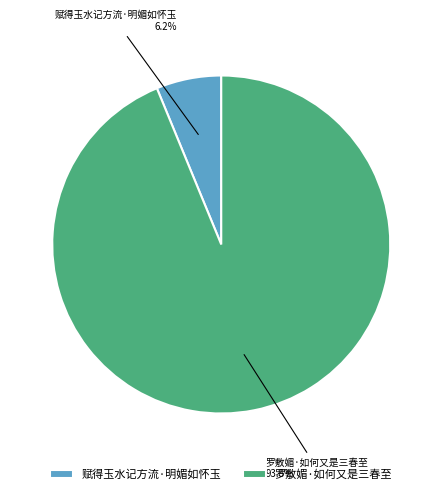

To the nearest percent, what percentage of the pie is 罗敷媚·如何又是三春至?

94%